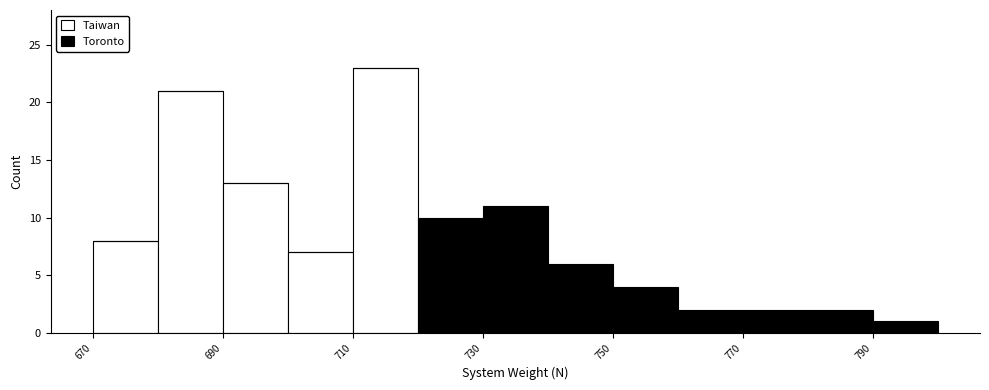

Reading left to right, transcribe this chart: for each stacked bar, give the range it covers on the x-axis and its total height. The values are not printed on the chart, so give them approximately, as read against the axis.

670 to 680: 8
680 to 690: 21
690 to 700: 13
700 to 710: 7
710 to 720: 23
720 to 730: 10
730 to 740: 11
740 to 750: 6
750 to 760: 4
760 to 770: 2
770 to 780: 2
780 to 790: 2
790 to 800: 1